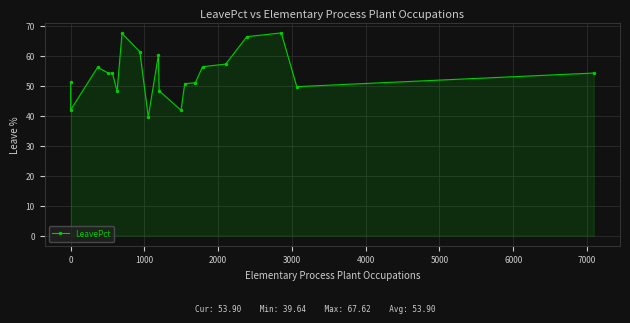

The chart shows a value of 9.9 at 11. True or false?

False